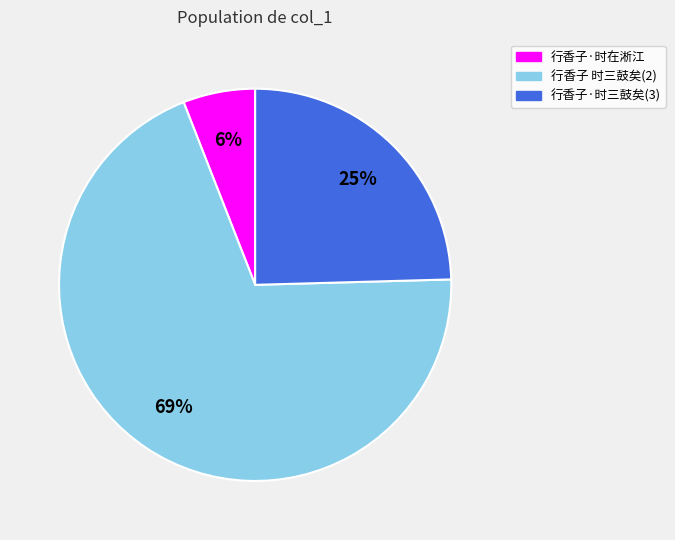

Does any single category account for the majority?

Yes